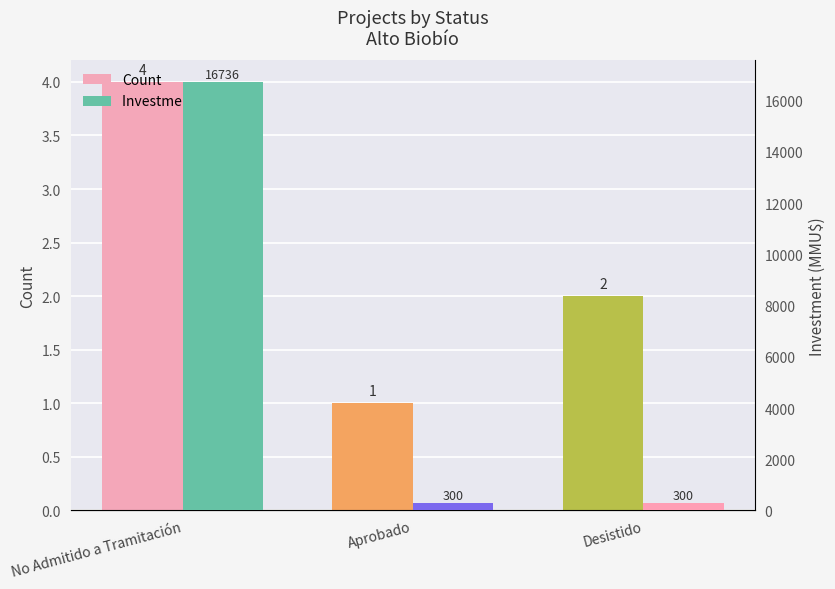

Rank the series by their maximum value, from lowest to highest.

Count, Investment (MMU$)